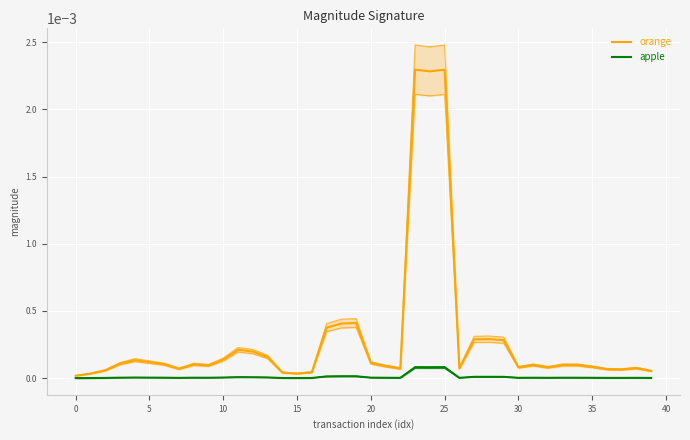

At which category is the sum across all series the highest?

23